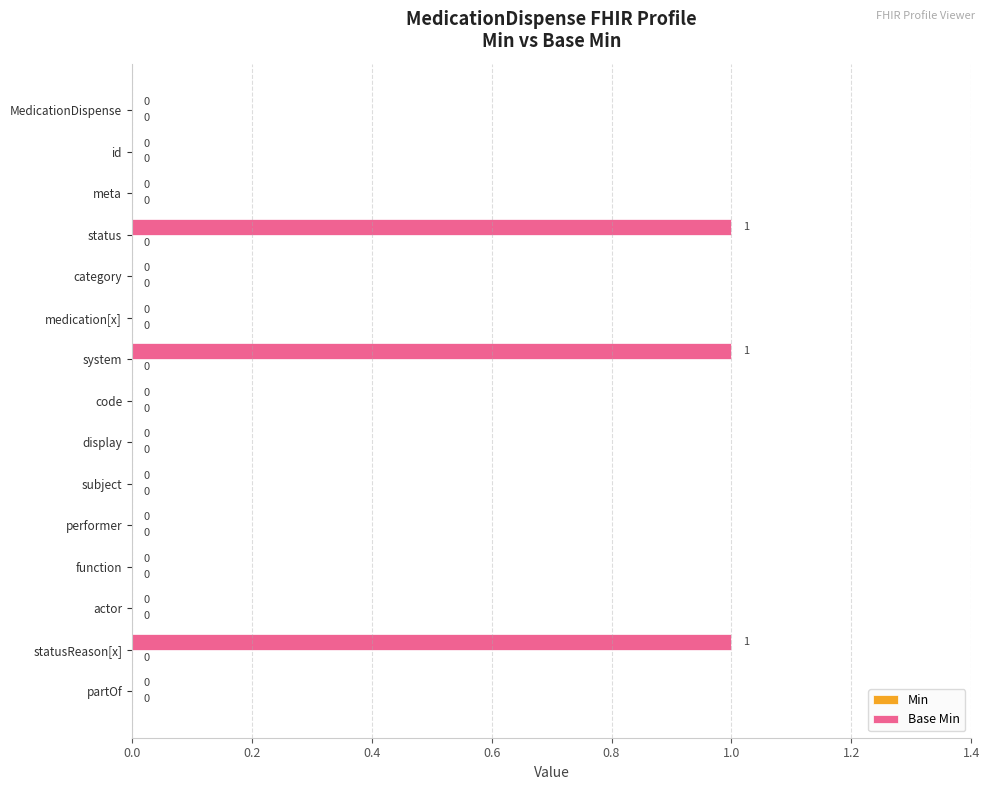

How many values are between 0 and 1?

15